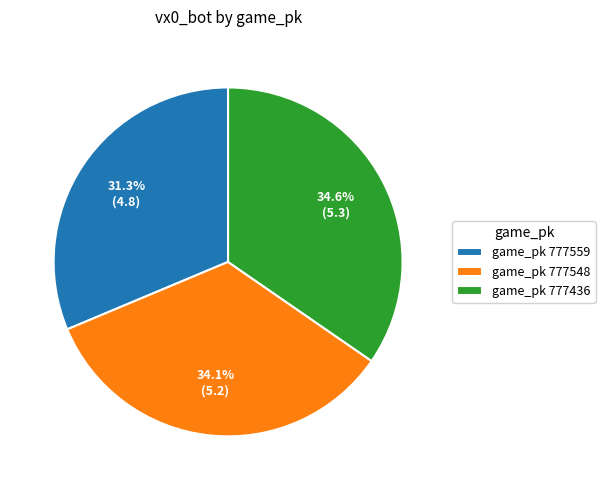

Which slice is the largest?

game_pk 777436